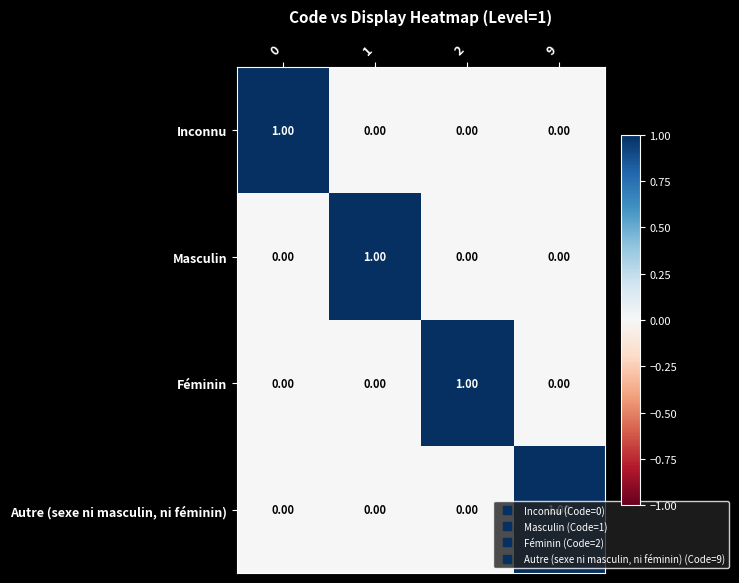

Is the value of Féminin at 2 greater than the value of Inconnu at 1?

Yes